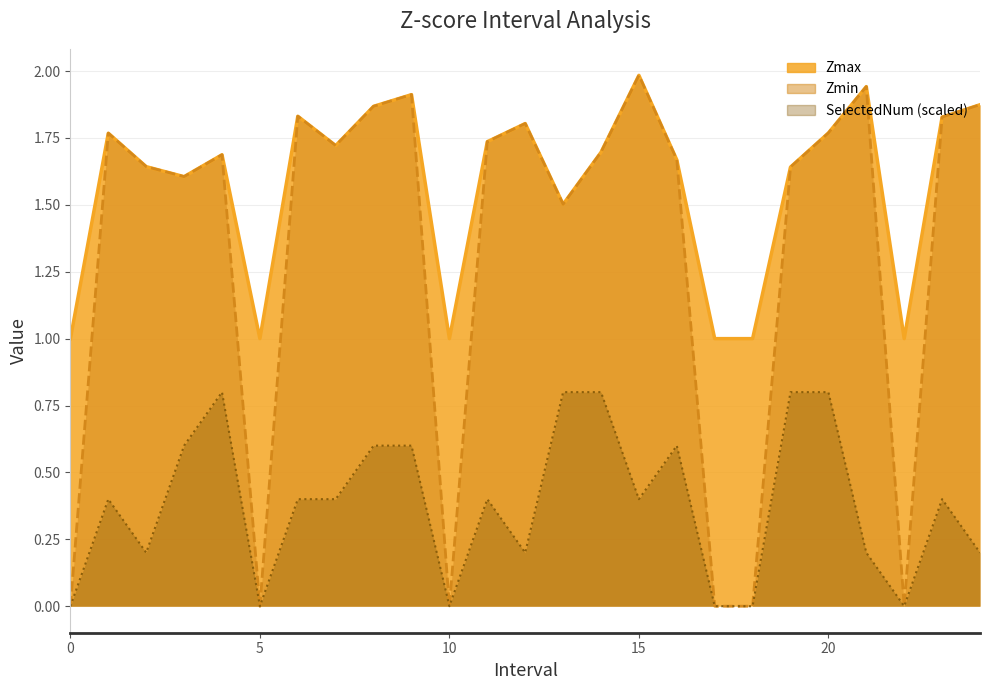

List the series in order of their peak value, lowest first.

SelectedNum, Zmax, Zmin